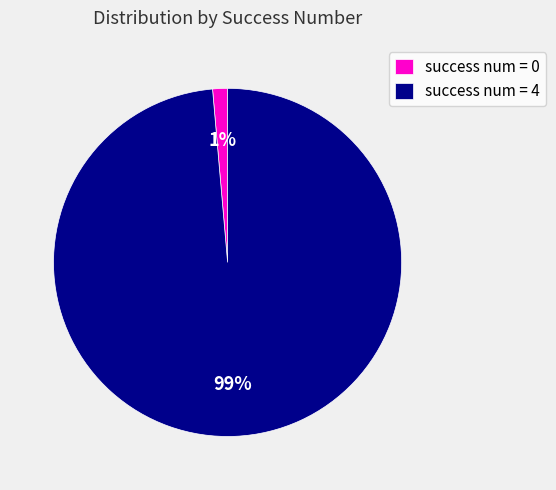

Is it true that success num = 4 is 99% of the pie?

True